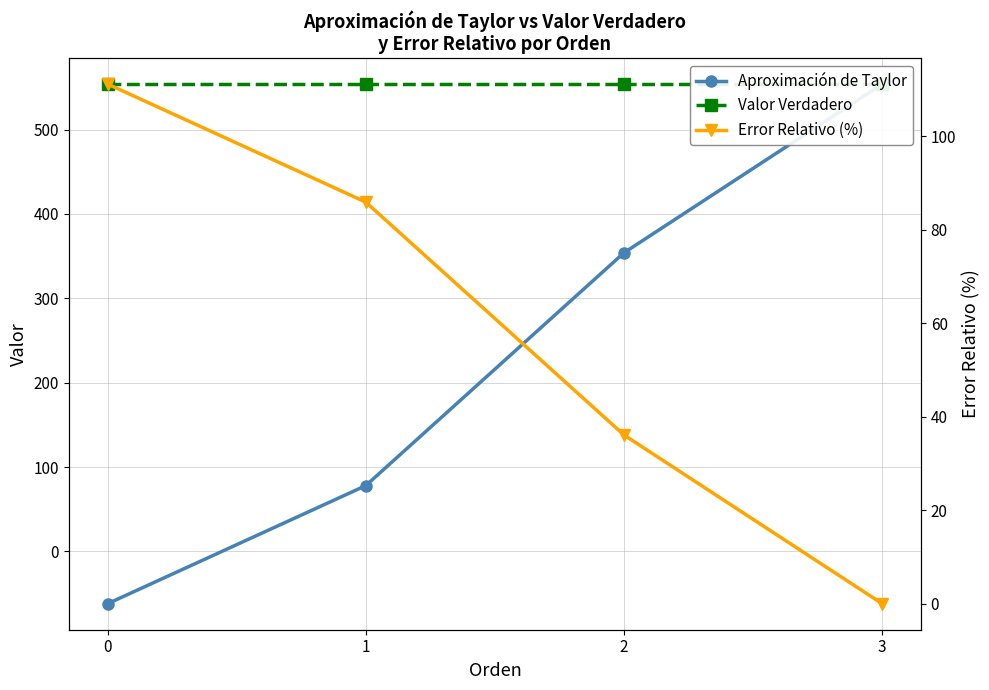

What is the value of the Valor Verdadero point at the 2nd from the left?

554.0